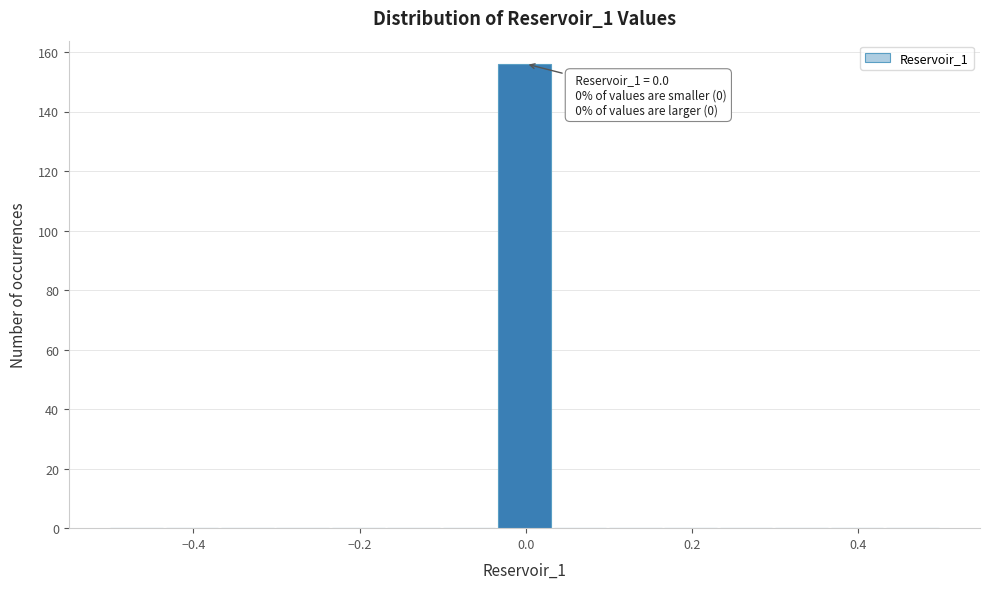

Around what value on the x-axis is the tallest bar? Give the approximate position of its centre, as read against the axis.

0.00